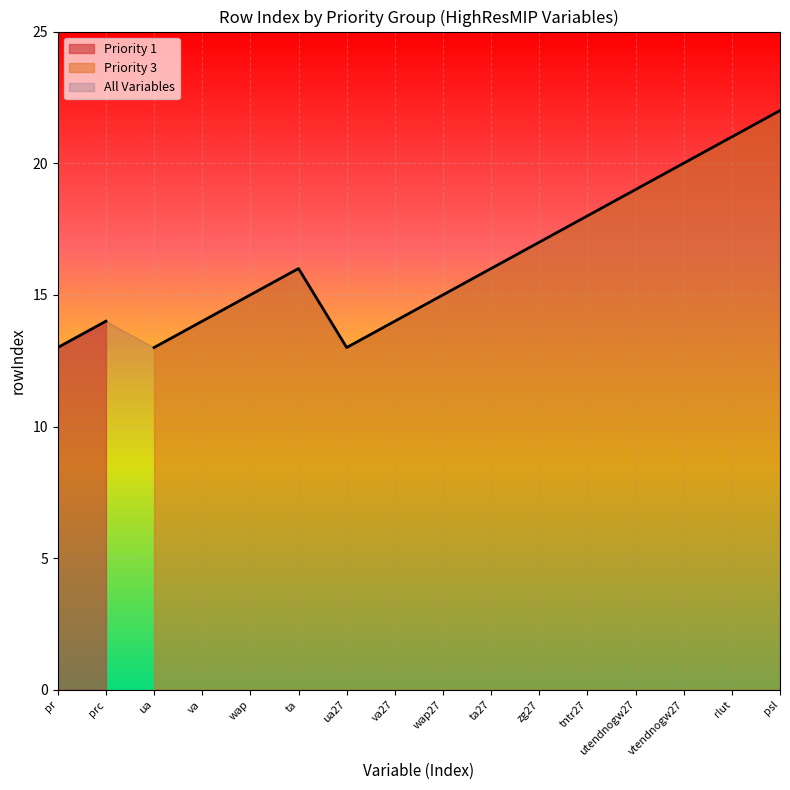

What is the average value?

17